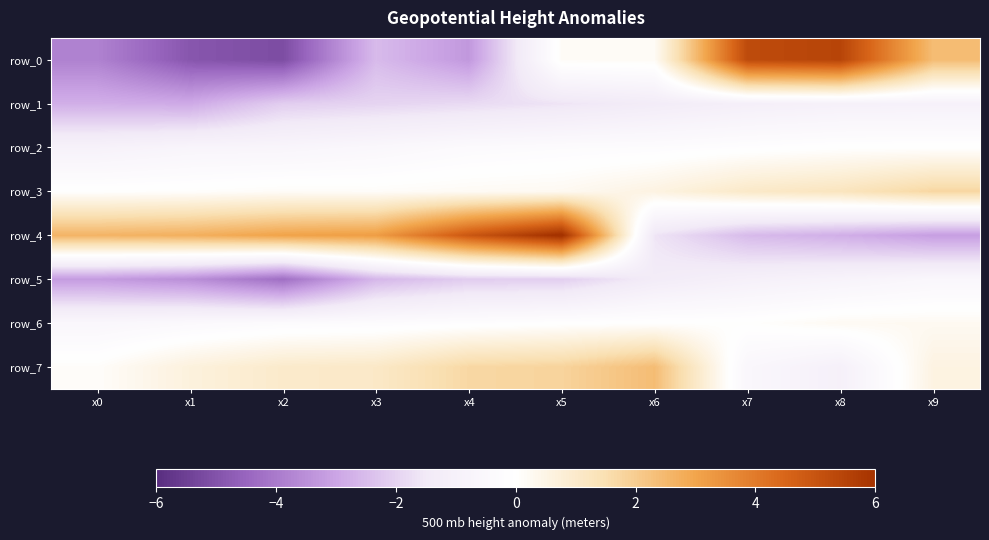

Reading right to left, list all the values displayed in this chart.

row_0: 2.4	5.5	5.3	0.2	0.2	-3.3	-2.5	-5.2	-4.9	-3.8
row_1: -1.0	-1.0	-1.1	-1.4	-1.6	-1.8	-2.0	-2.1	-2.9	-2.8
row_2: 0.0	-0.0	-0.1	-0.2	-0.3	-0.3	-0.5	-0.7	-0.7	-0.9
row_3: 1.7	1.3	1.1	0.6	0.3	0.2	0.1	0.2	0.1	0.0
row_4: -3.1	-2.8	-2.5	-1.6	6.1	4.9	3.2	3.0	2.7	2.6
row_5: -0.6	-0.8	-1.0	-1.4	-2.1	-2.1	-2.6	-4.3	-3.5	-3.2
row_6: 0.3	0.2	0.0	-0.0	-0.1	-0.1	-0.2	-0.3	-0.4	-0.6
row_7: 0.6	-1.0	-0.6	2.4	1.8	1.7	1.1	1.0	0.7	0.1